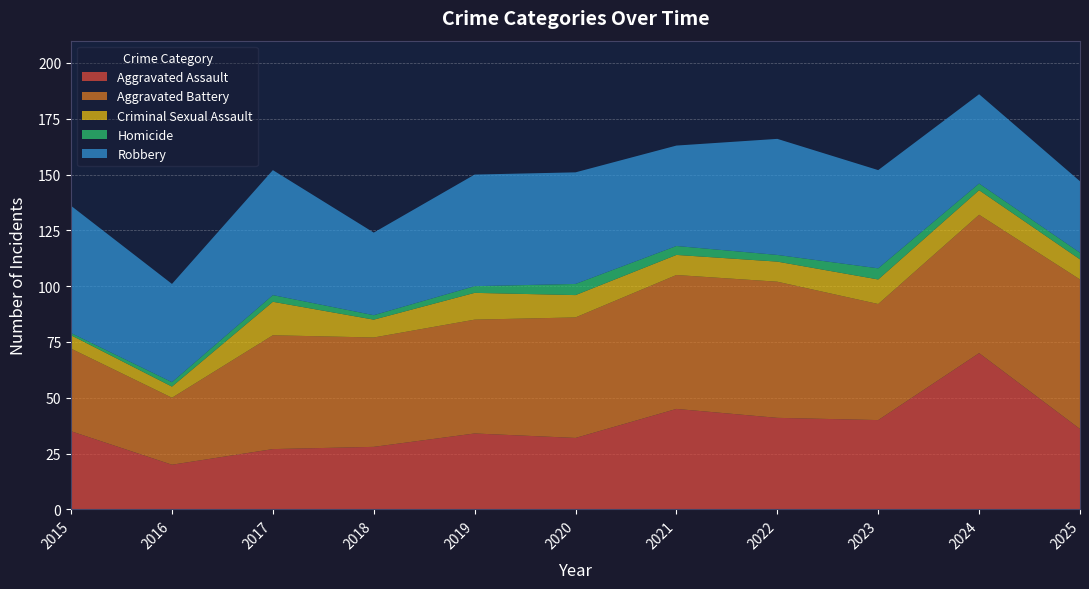

Reading right to left, transcribe all the data shown in this chart.

Aggravated Assault: 36	70	40	41	45	32	34	28	27	20	35
Aggravated Battery: 67	62	52	61	60	54	51	49	51	30	37
Criminal Sexual Assault: 9	11	11	9	9	10	12	8	15	5	6
Homicide: 3	3	5	3	4	5	3	2	3	2	1
Robbery: 32	40	44	52	45	50	50	37	56	44	57